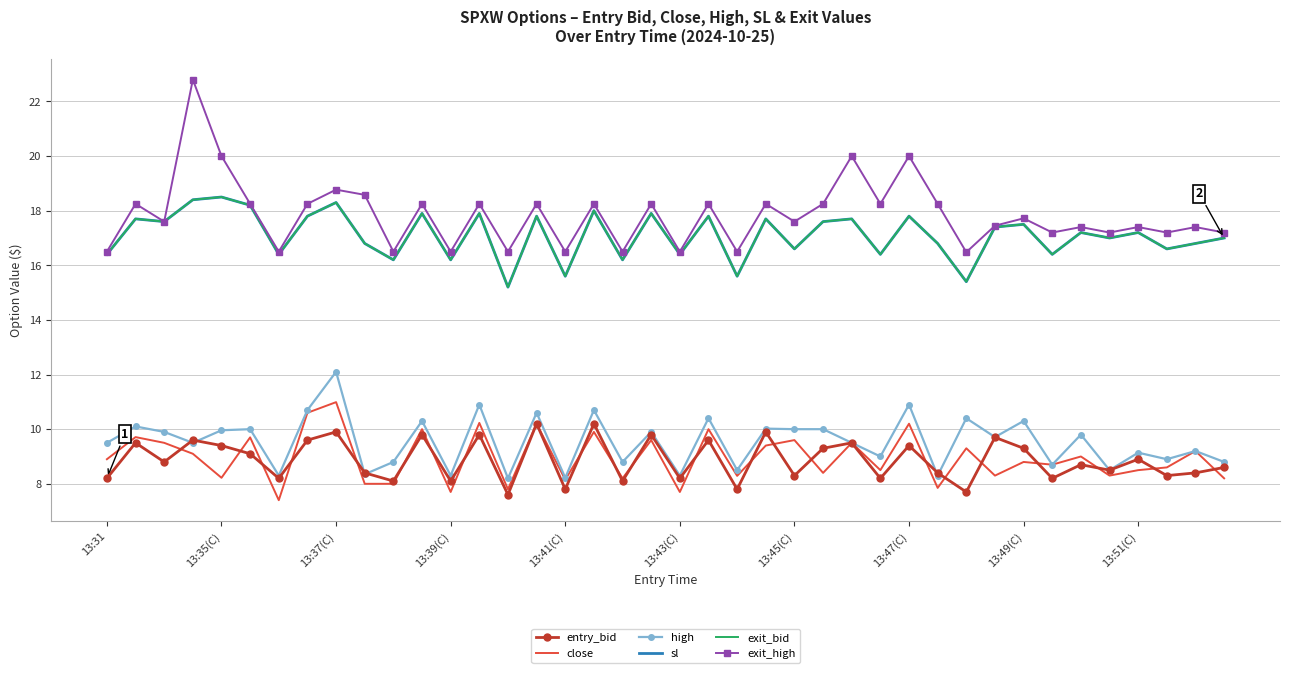

In entry_bid, how many points are lower than both neighbors (excluding endpoints)?

15